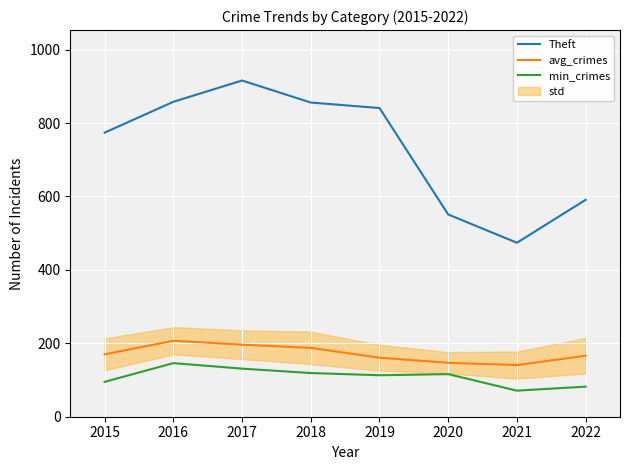

How many values in the avg_crimes series are below 170?

4